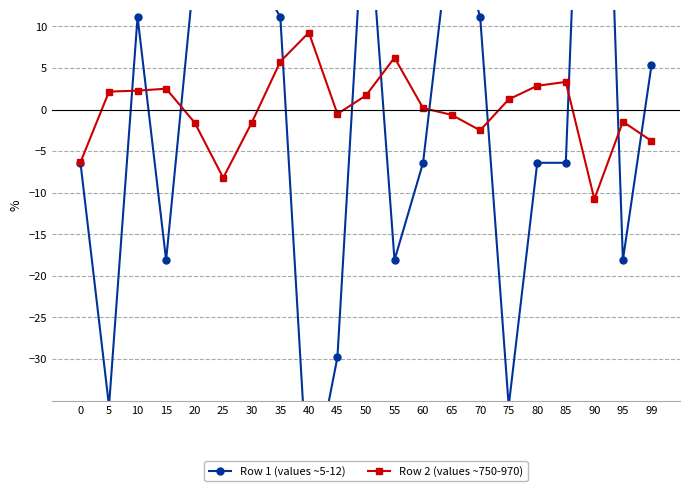

List the series in order of their overall mean, lowest first.

Row 2 (values ~750-970), Row 1 (values ~5-12)